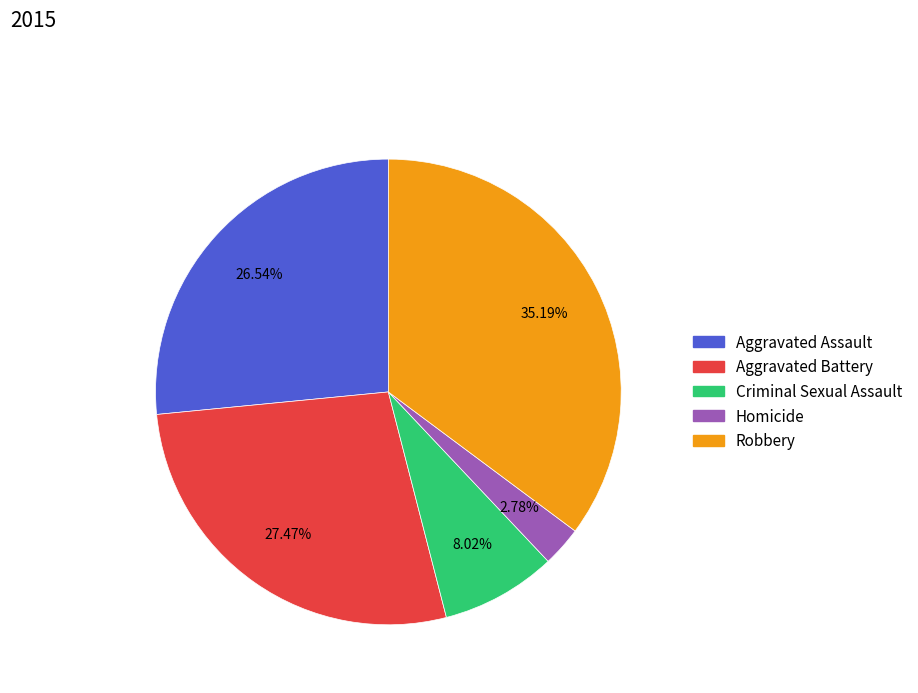

Rank the categories by value from lowest to highest.

Homicide, Criminal Sexual Assault, Aggravated Assault, Aggravated Battery, Robbery